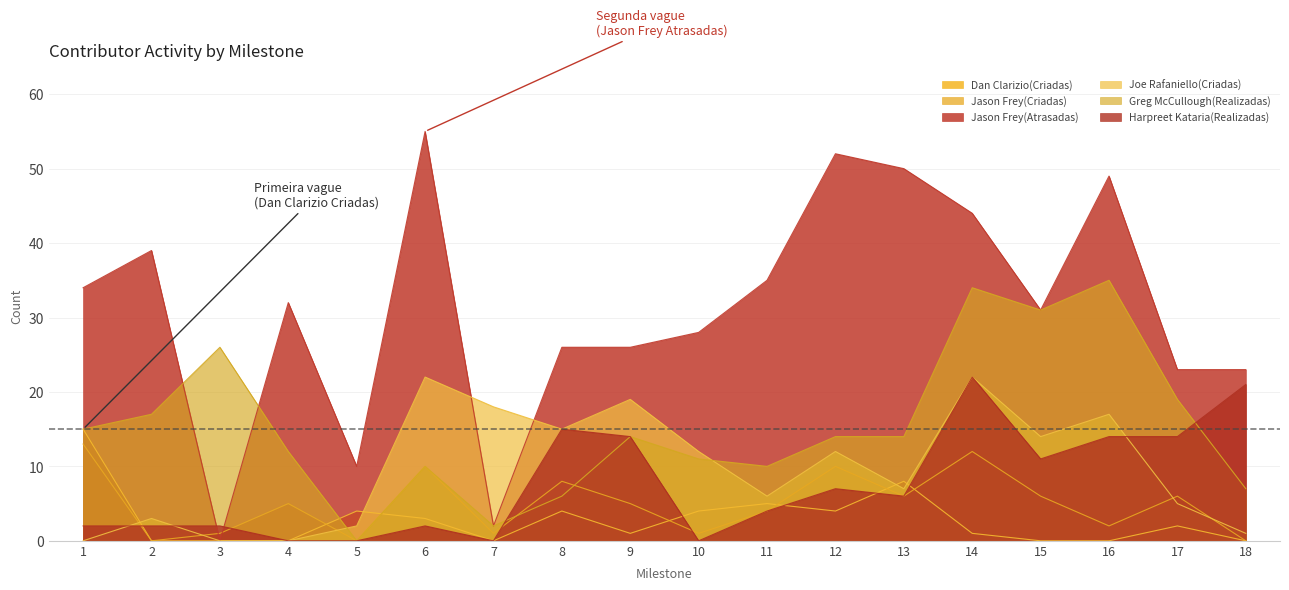

Which series has the largest range (max minus min)?

Jason Frey(Atrasadas)